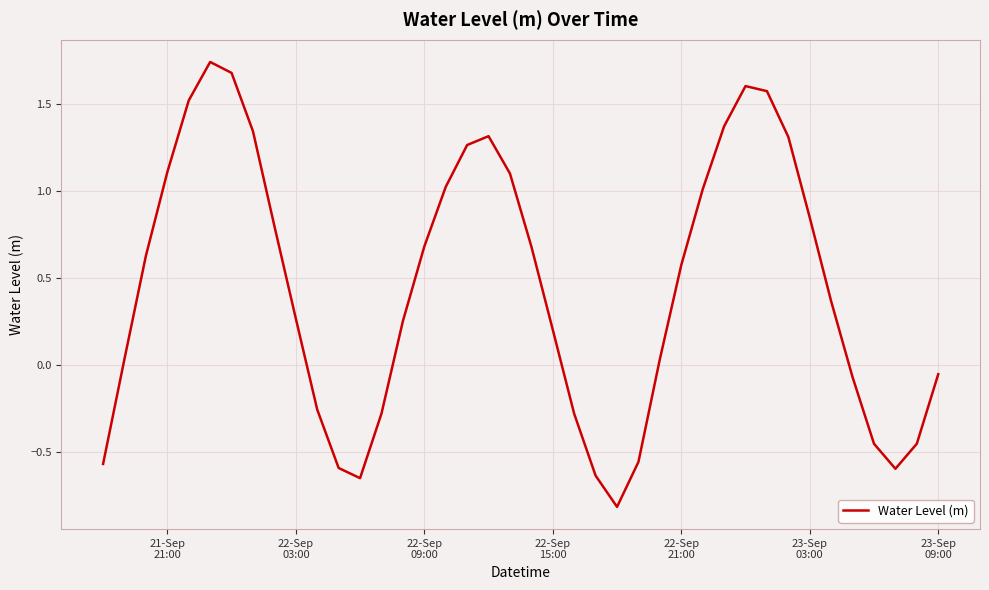

What is the smallest value displayed?

-0.8